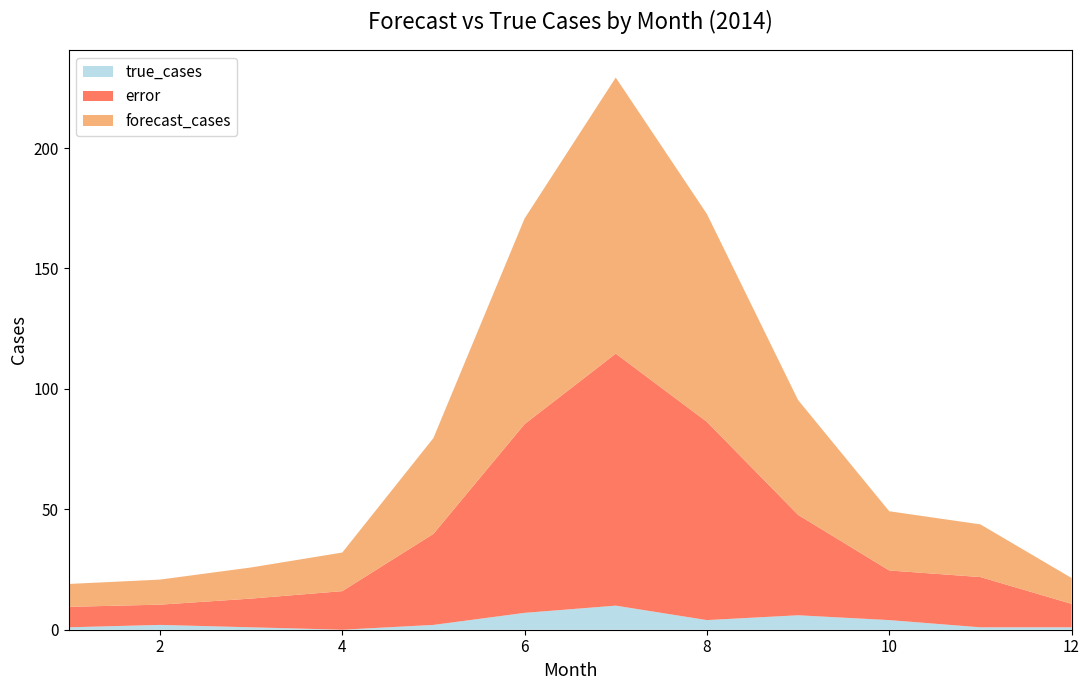

Reading right to left, extract all data points from this chart.

true_cases: 12=1.0	11=1.0	10=4.0	9=6.0	8=4.0	7=10.0	6=7.0	5=2.0	4=0.0	3=1.0	2=2.0	1=1.0
error: 12=9.7	11=20.9	10=20.6	9=41.7	8=82.3	7=104.6	6=78.4	5=37.8	4=16.0	3=11.9	2=8.4	1=8.5
forecast_cases: 12=10.7	11=21.9	10=24.6	9=47.7	8=86.3	7=114.6	6=85.4	5=39.8	4=16.0	3=12.9	2=10.4	1=9.5